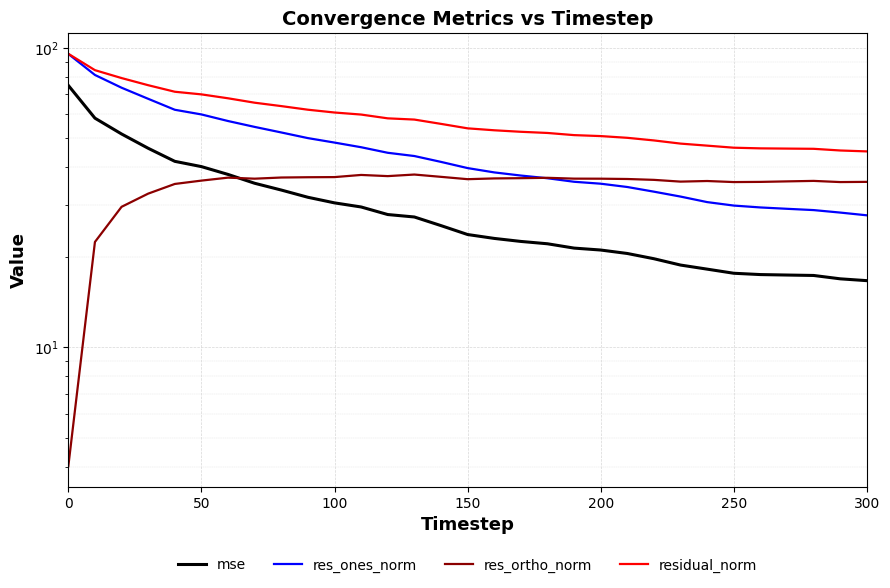

What is the greatest value displayed?

95.7